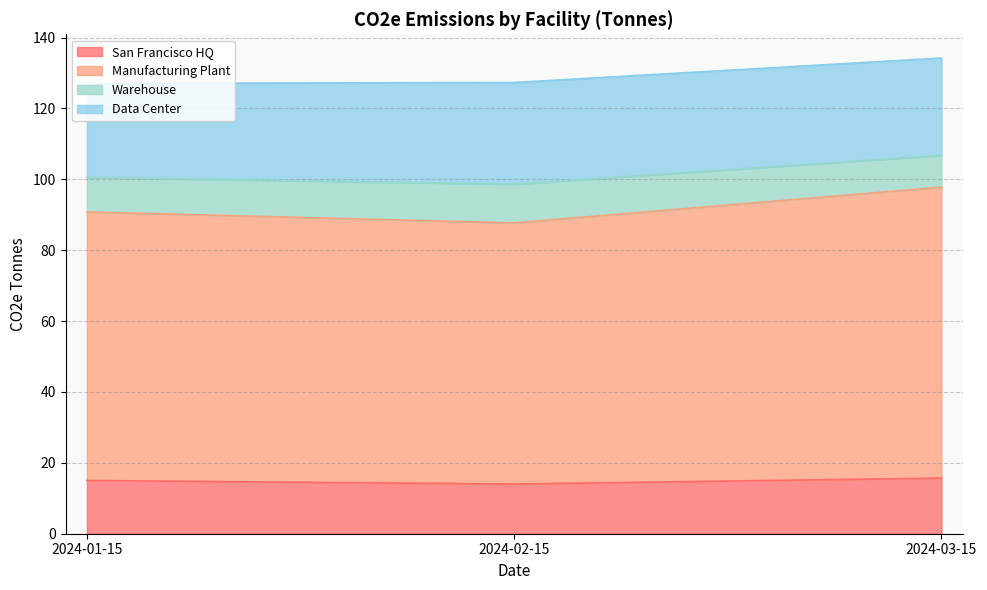

What is the total value across all series at 2024-02-15?

127.3